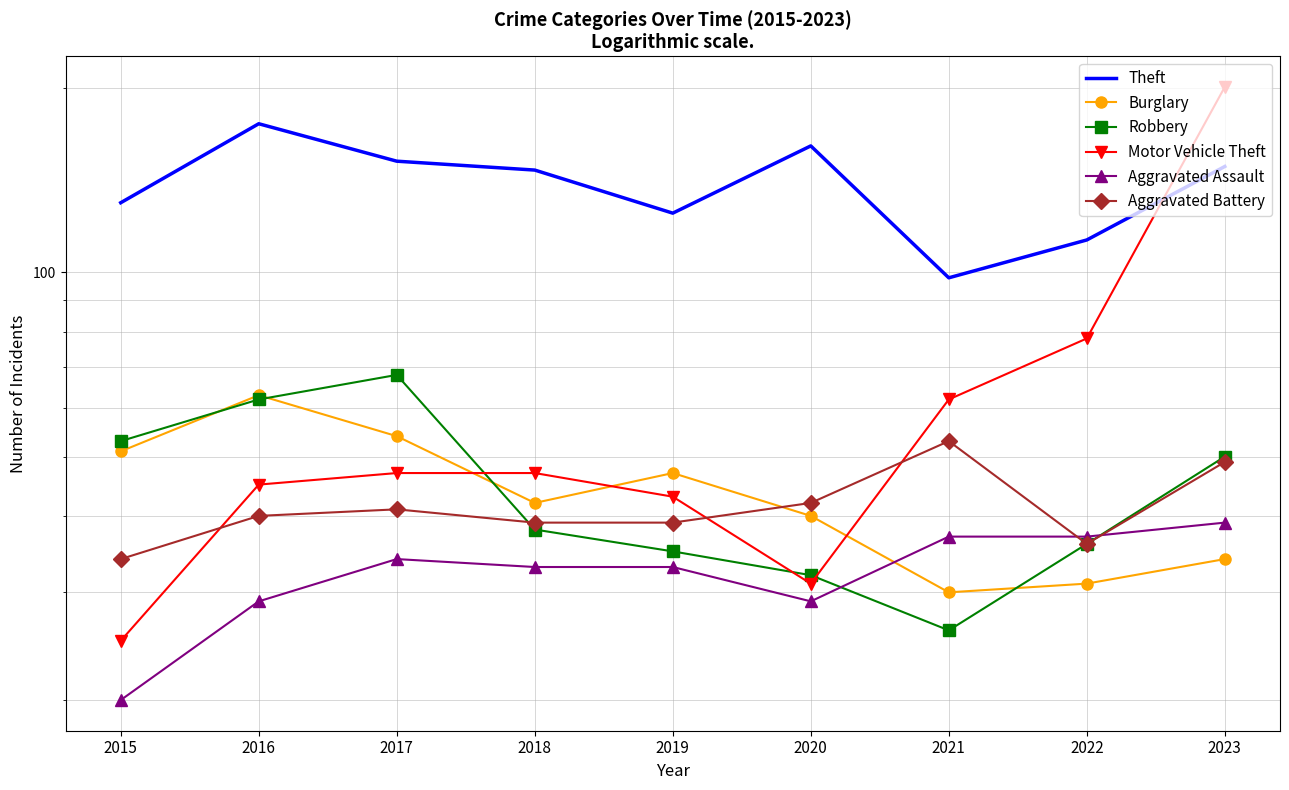

What is the approximate value of Burglary at 2016?

63